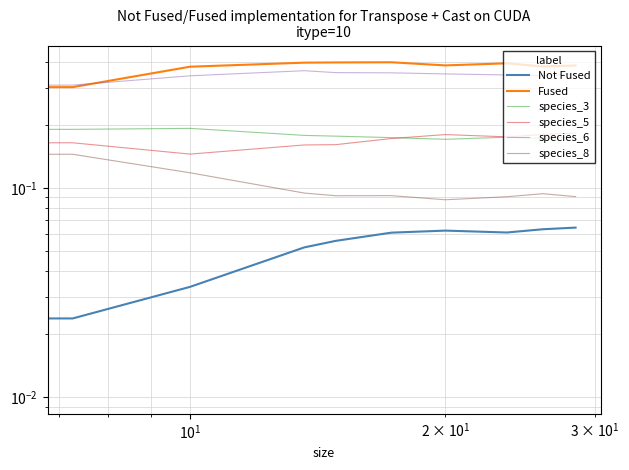

True or false: species_3 and Not Fused cross at least once.

False